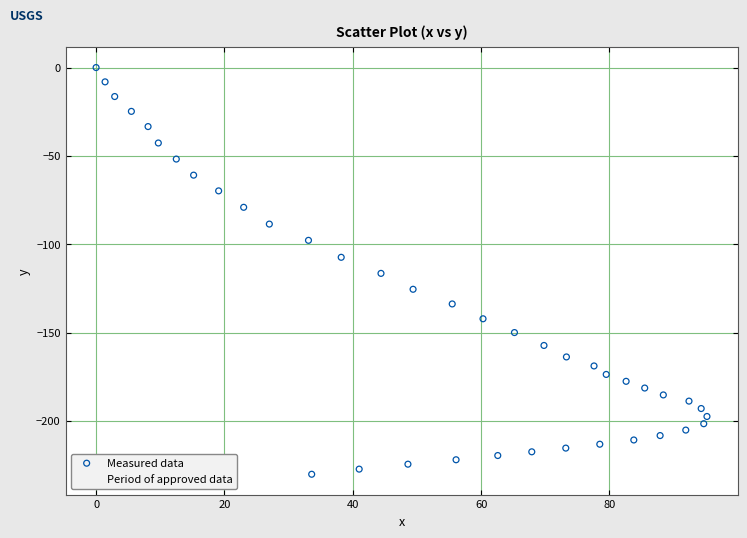

What is the range of Y values (max minus min)?

230.2